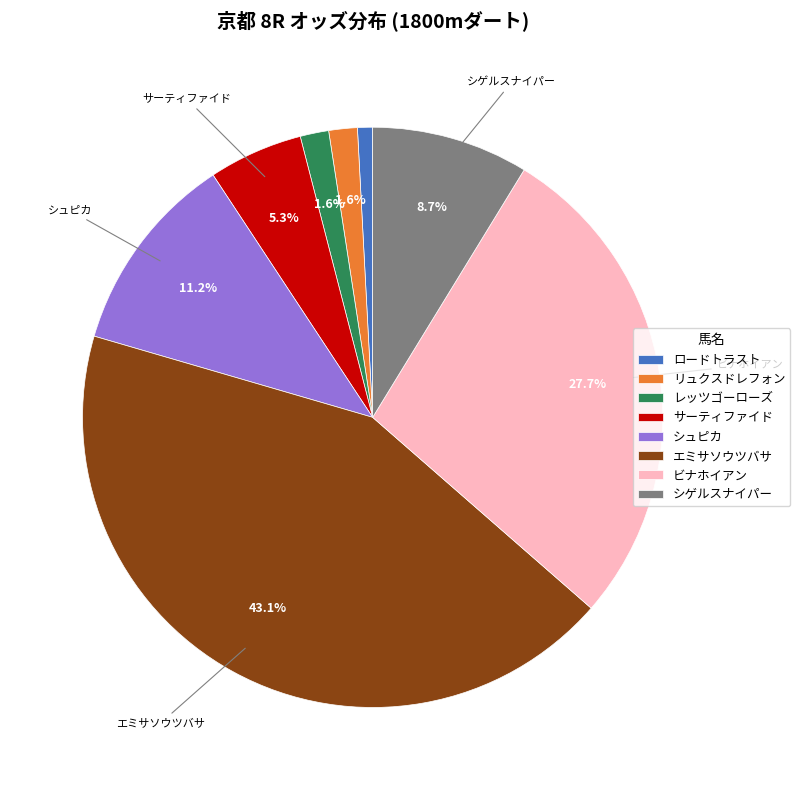

To the nearest percent, what is the average slice percentage?

12%